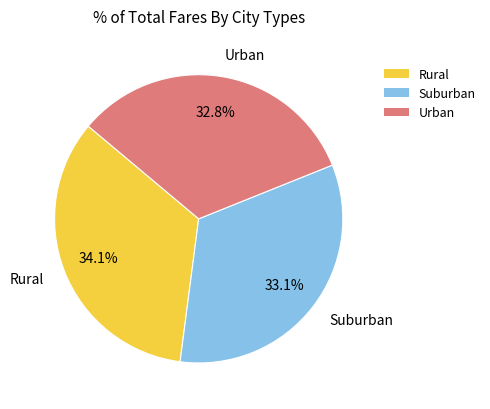

Is there any slice that represents more than half of the pie?

No